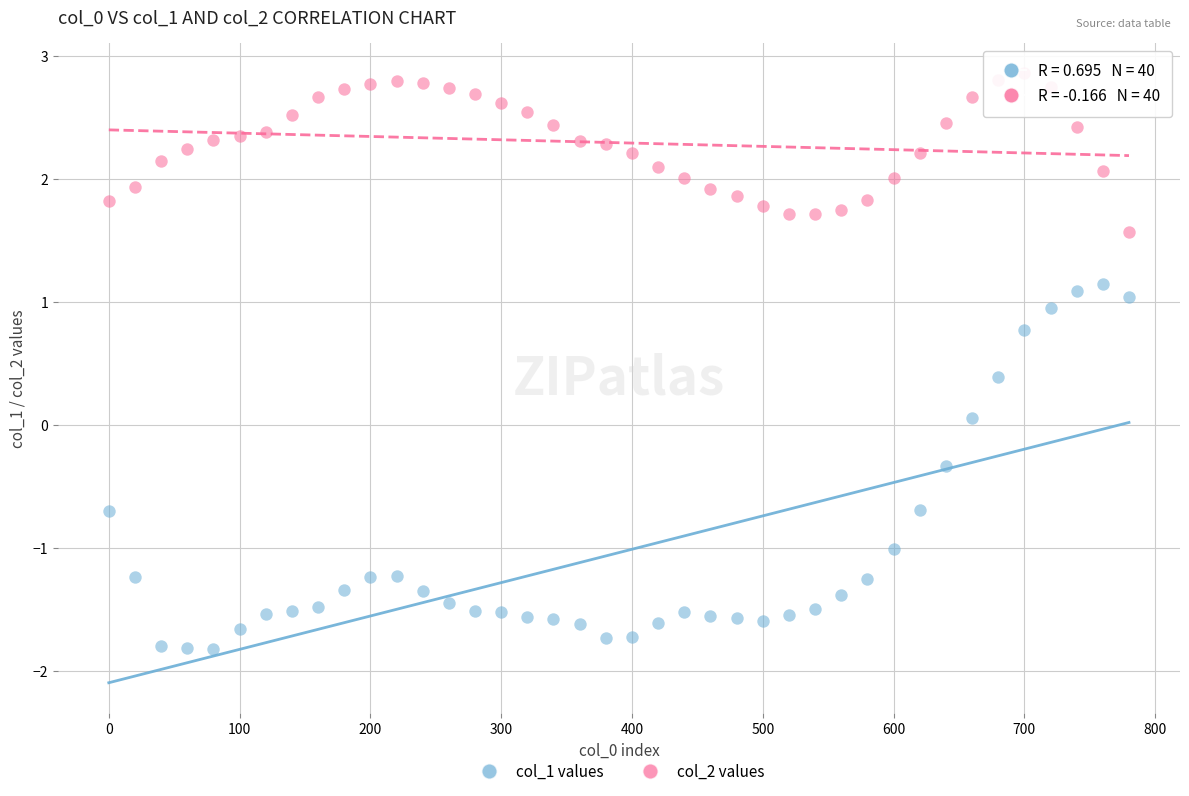

Across all data points, what is the range of X values (max minus min)?

780.0